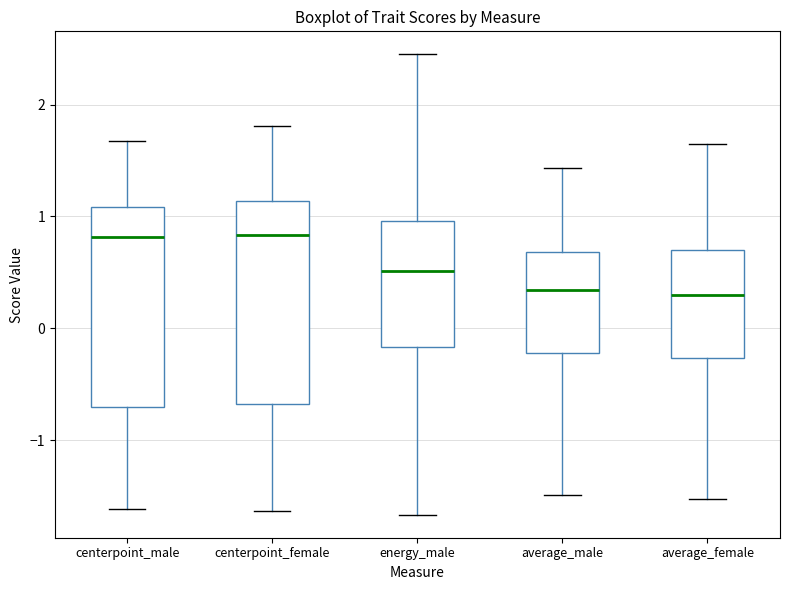

Reading left to right, read every box against the y-axis: the position of its median line, the range the box covers, and the ends of its whiskers. The values are not printed on the chart, so give them approximately, as read against the axis.

centerpoint_male: median 0.8, box -0.7 to 1.1, whiskers -1.6 to 1.7
centerpoint_female: median 0.8, box -0.7 to 1.1, whiskers -1.6 to 1.8
energy_male: median 0.5, box -0.2 to 1.0, whiskers -1.7 to 2.4
average_male: median 0.3, box -0.2 to 0.7, whiskers -1.5 to 1.4
average_female: median 0.3, box -0.3 to 0.7, whiskers -1.5 to 1.6